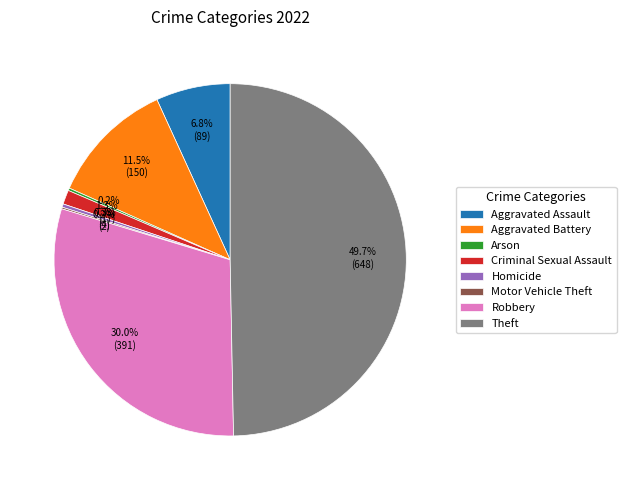

Which slice is the largest?

Theft